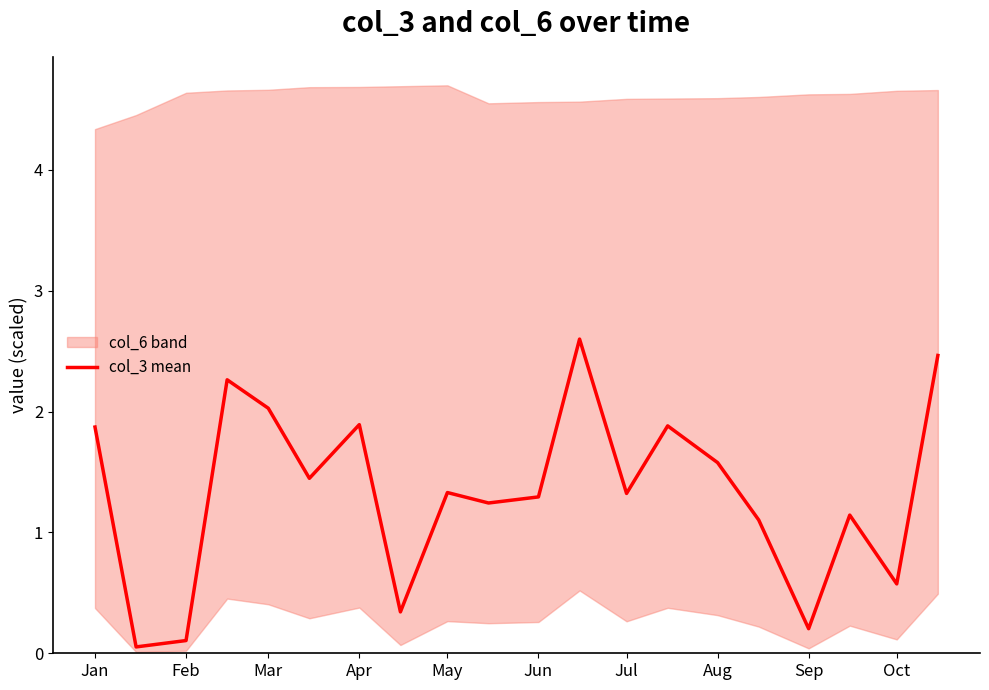

What is the maximum value for col_3 mean?

2.6